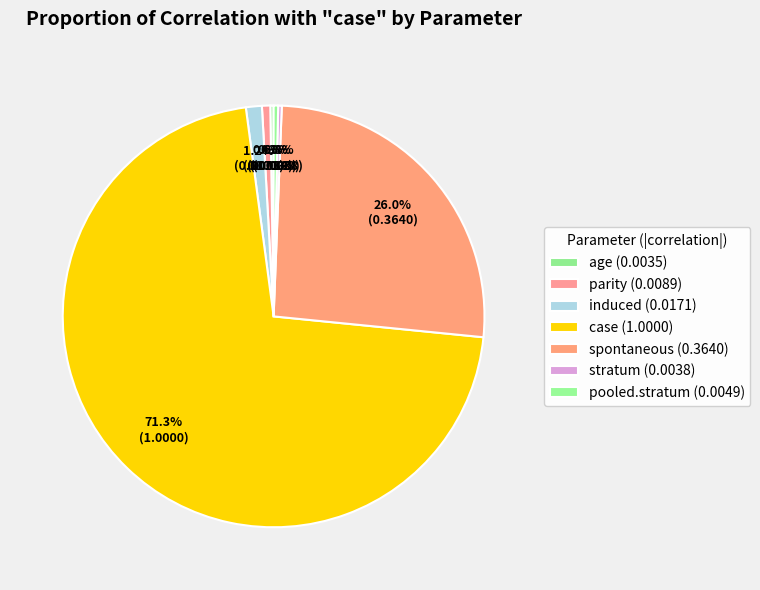

Is there any slice that represents more than half of the pie?

Yes